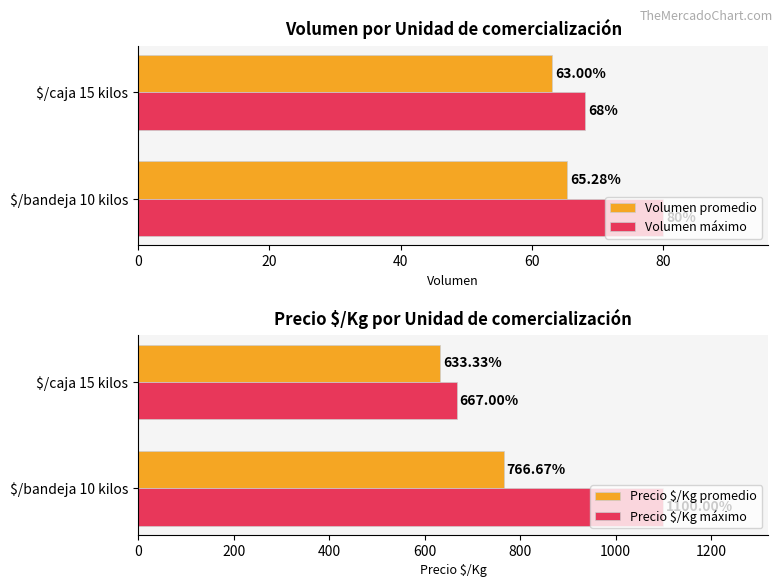

What is the average value of the Volumen promedio series?

64.1